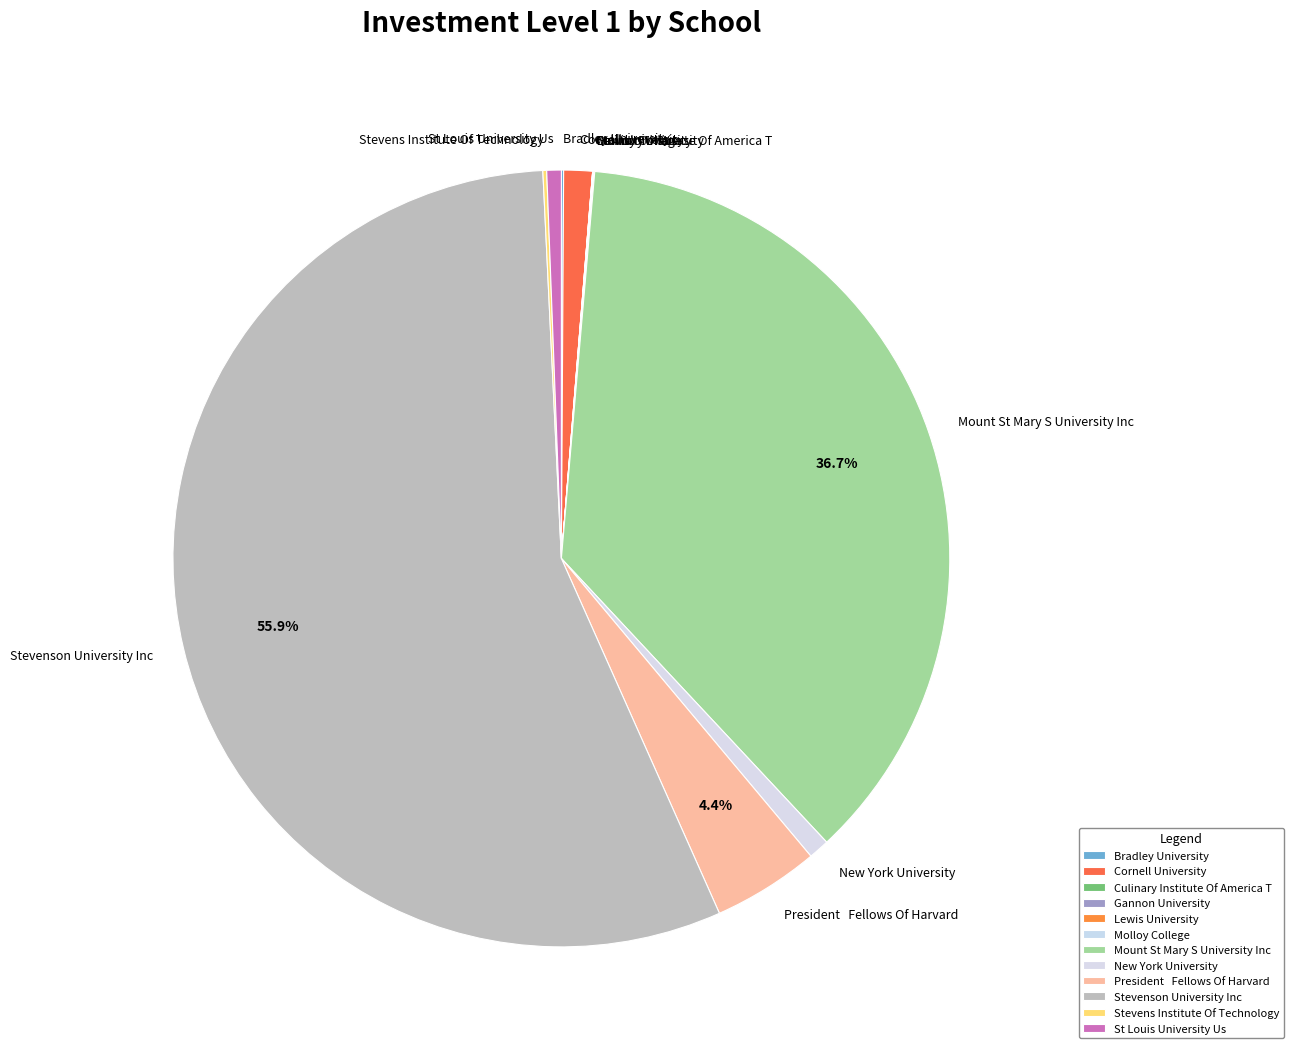

What is the largest slice in the pie chart?

Stevenson University Inc